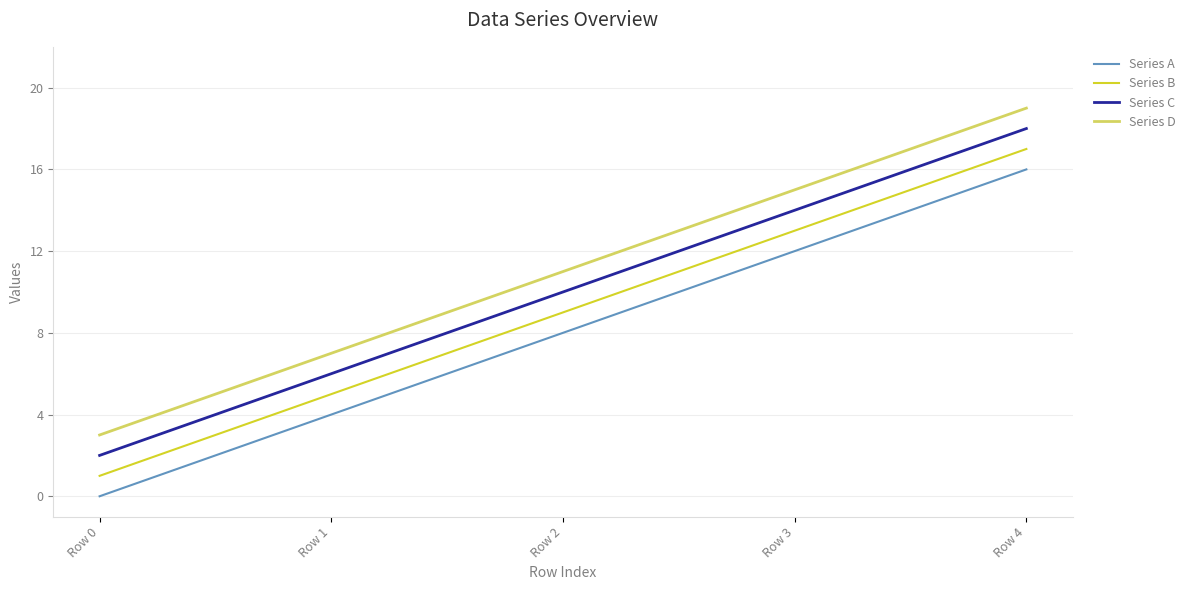

Is the value of Series A at Row 2 greater than the value of Series D at Row 1?

Yes